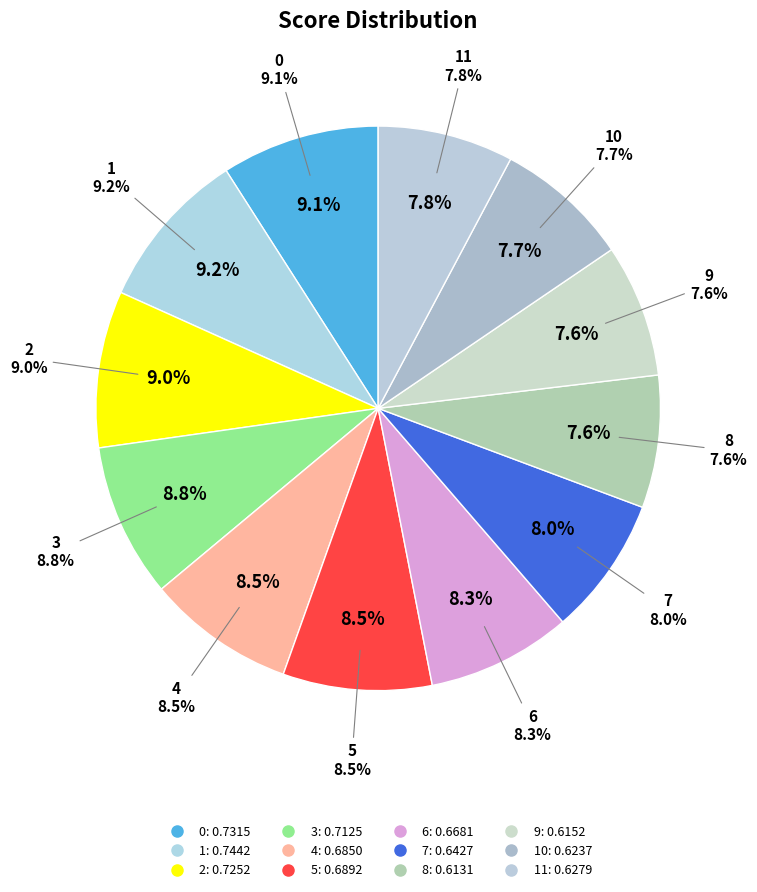

What is the largest slice in the pie chart?

1